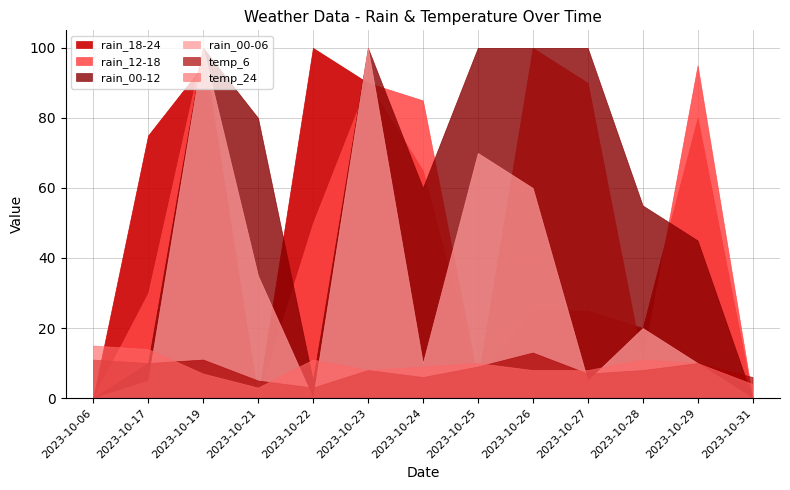

How many series are shown in this chart?

6